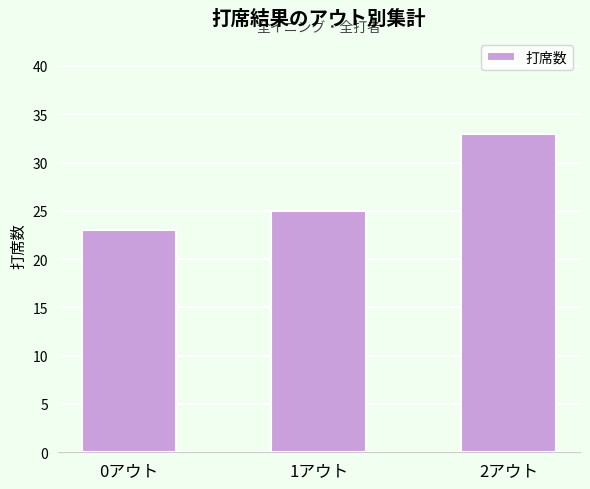

Rank the categories by value from highest to lowest.

2アウト, 1アウト, 0アウト